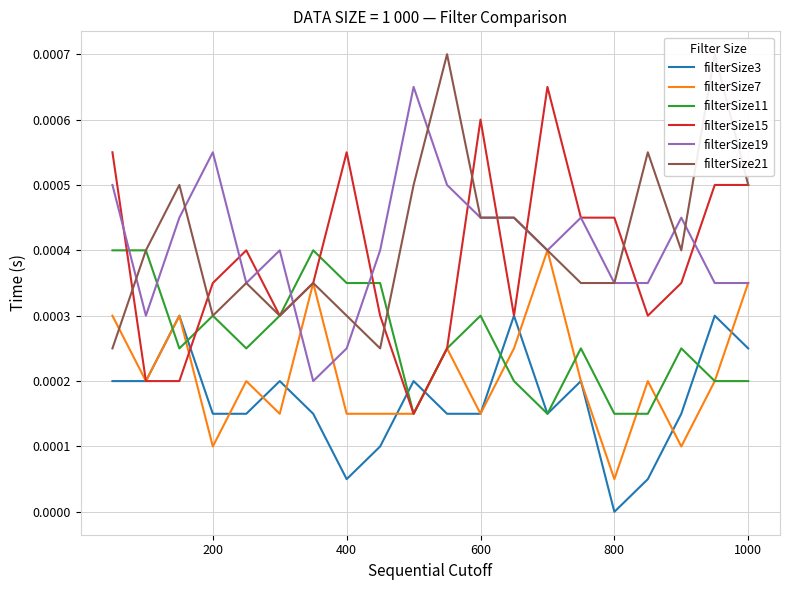

True or false: filterSize15 has a value of 0.0 at 13.

False